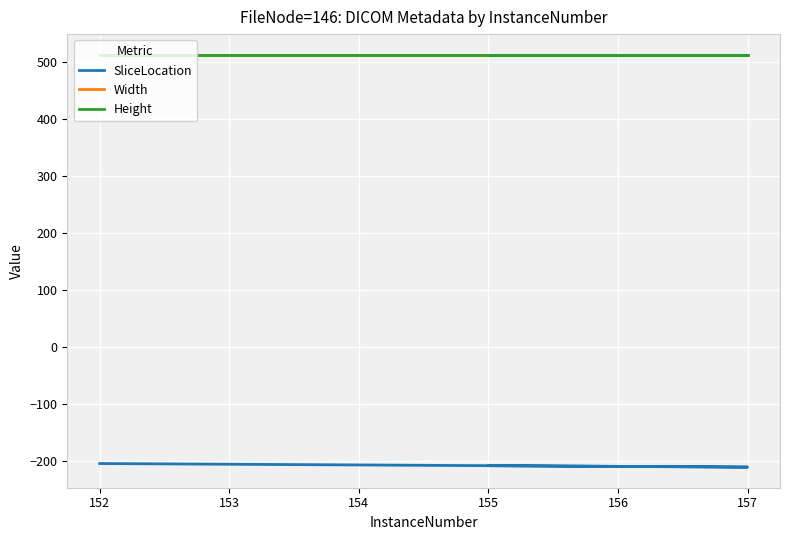

What is the difference between the highest and lowest values at 156?

721.5